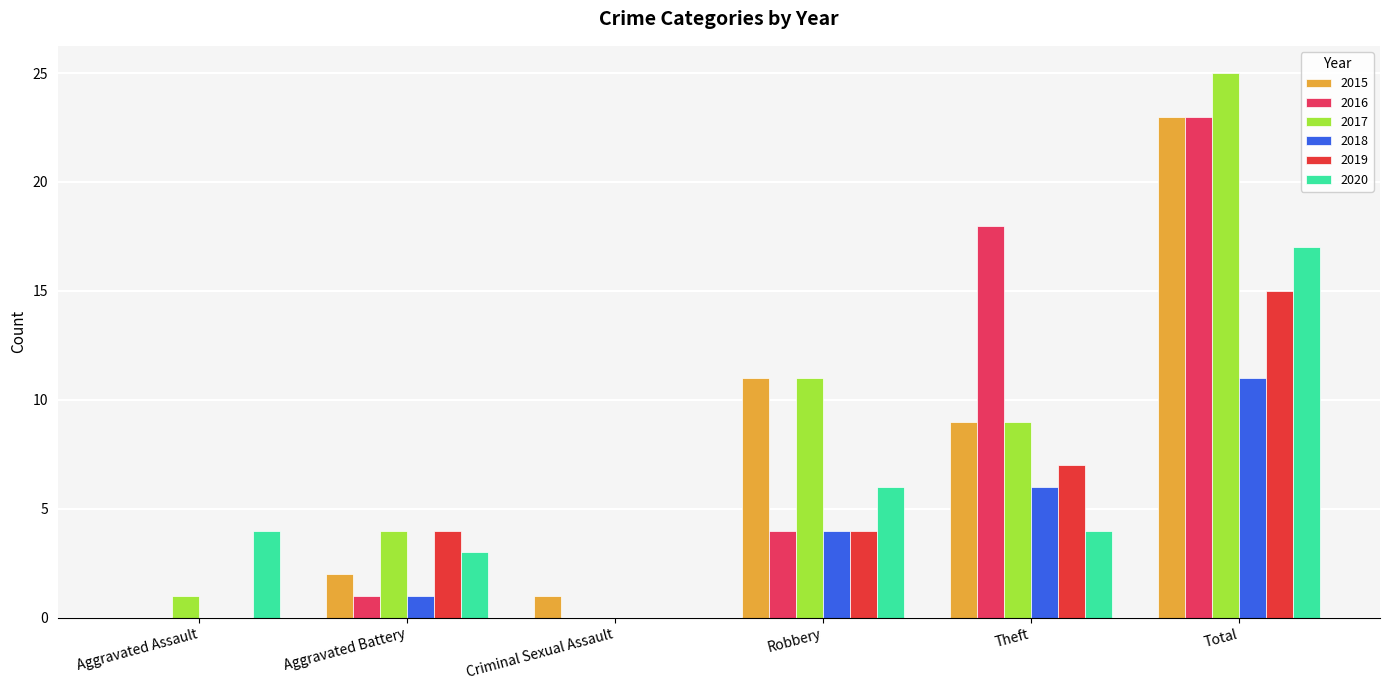

True or false: 2020 has a value of 6 at Aggravated Assault.

False